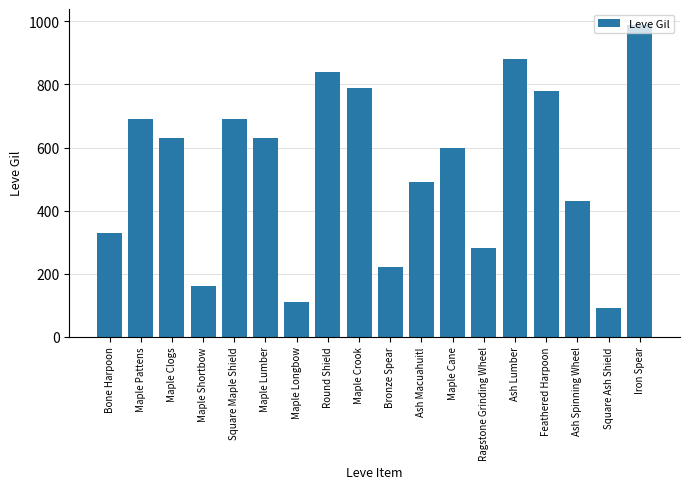

How many distinct data groups are displayed?

1